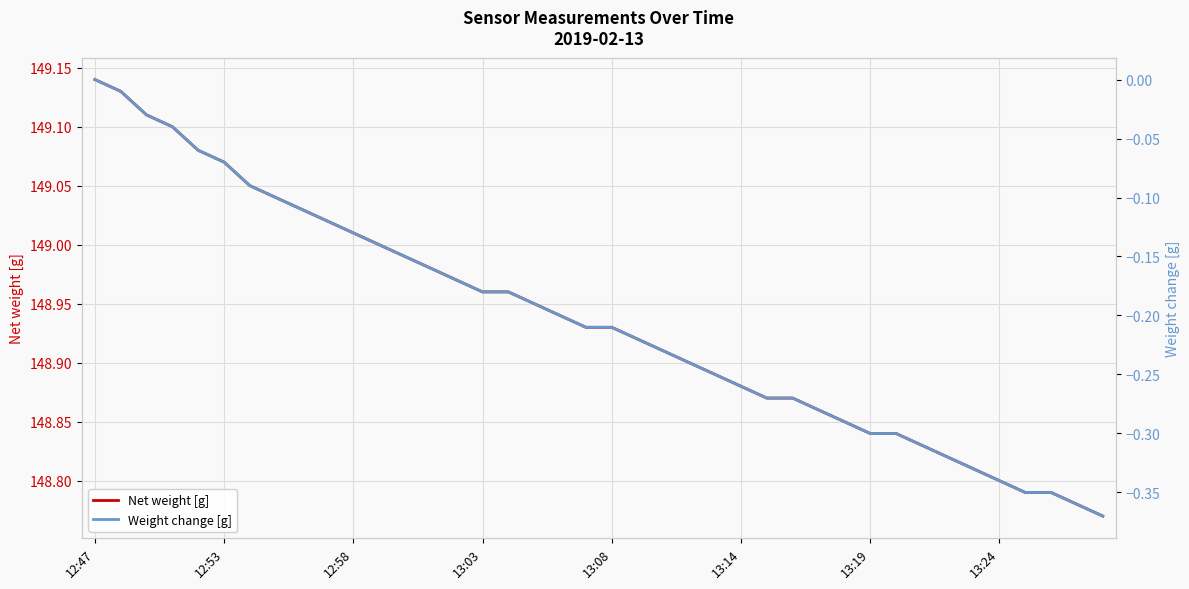

True or false: Net weight [g] and Weight change [g] cross at least once.

False